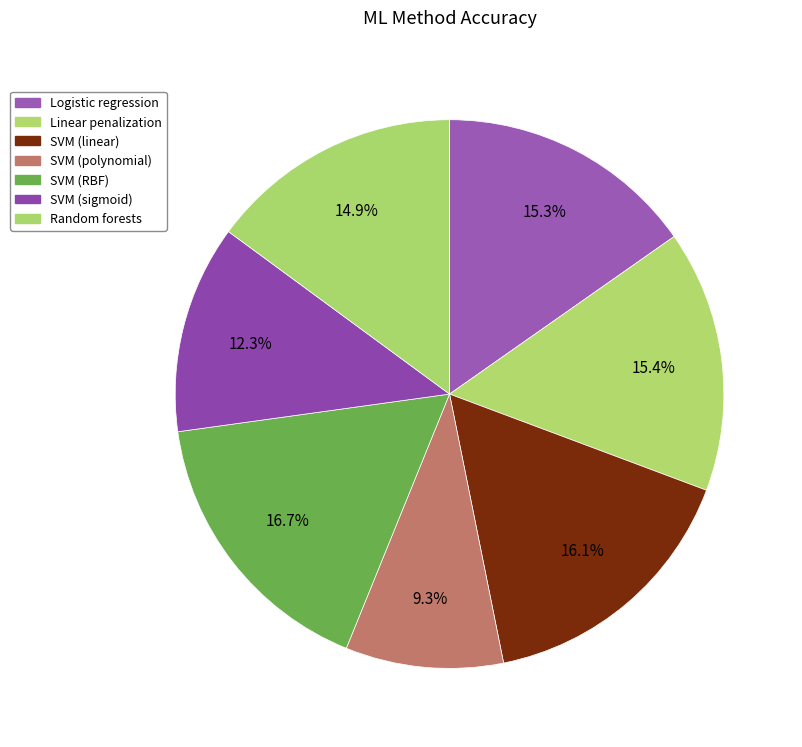

Does any single category account for the majority?

No